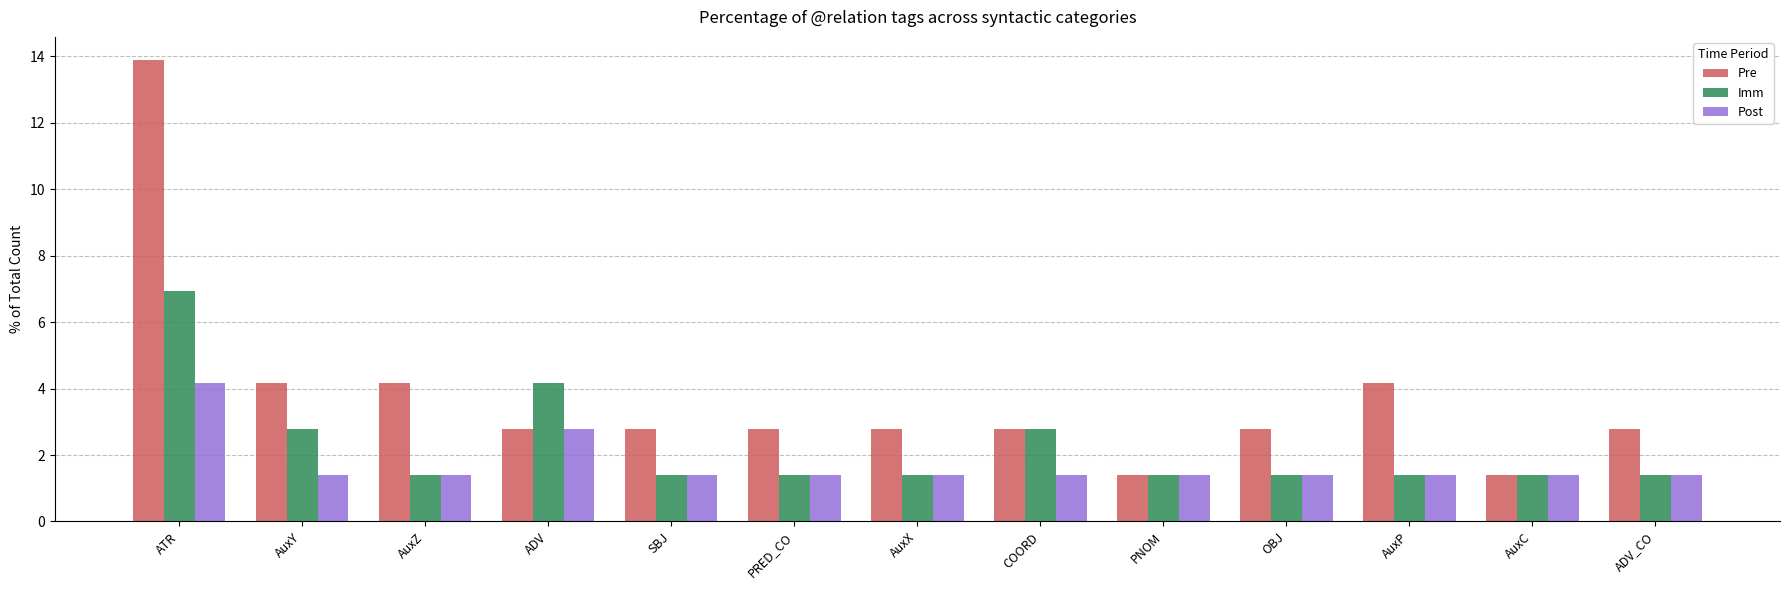

What are all the series names shown in the legend?

Pre, Imm, Post